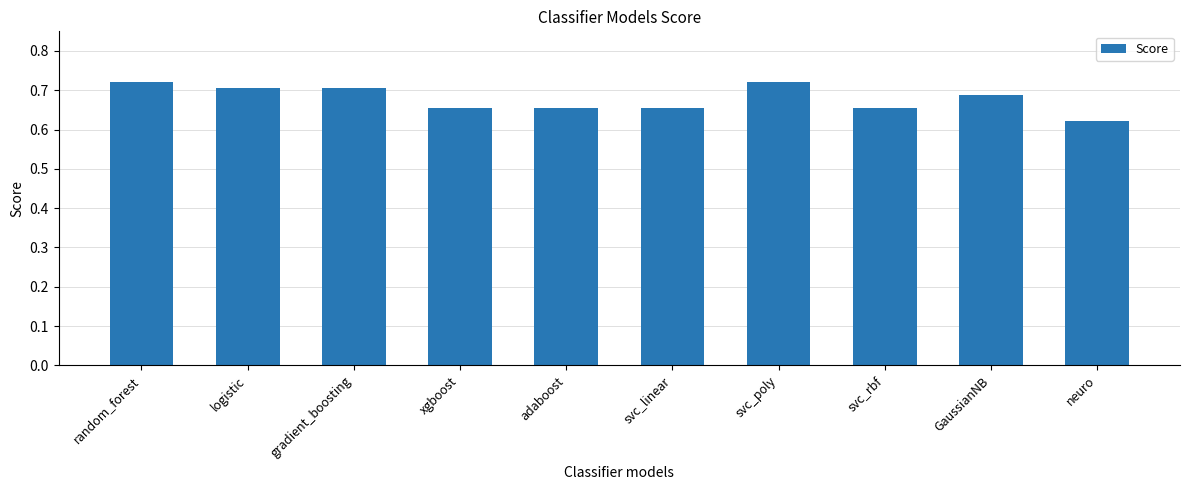

What is the sum of all values?

6.8